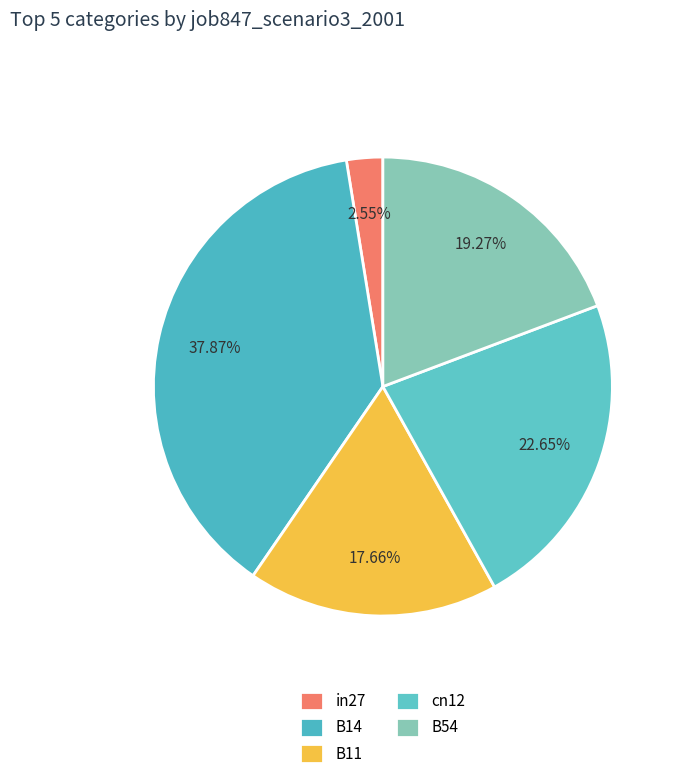

How many slices are in this pie chart?

5